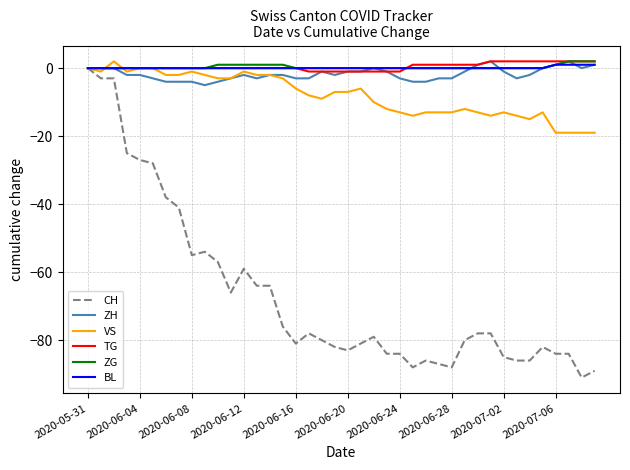

Which series has the widest spread of values?

CH